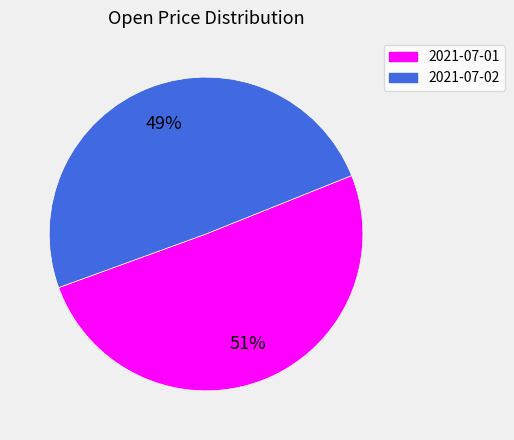

What is the smallest slice in the pie chart?

2021-07-02